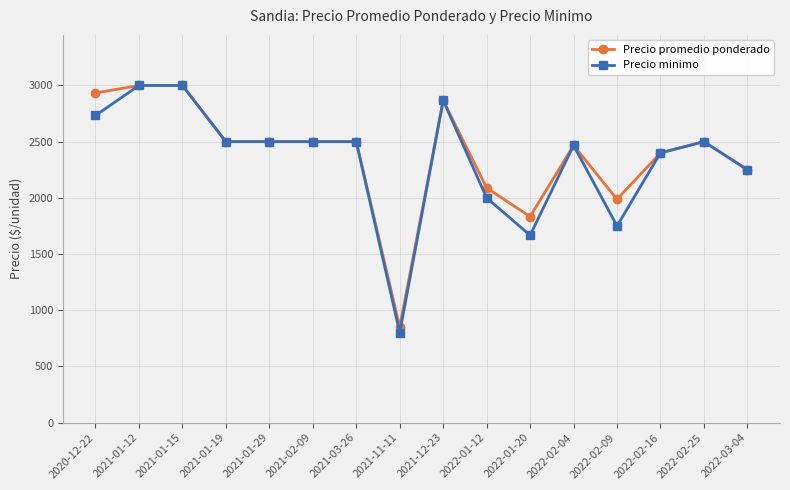

Where does the Precio promedio ponderado series first go above 2500?

2020-12-22